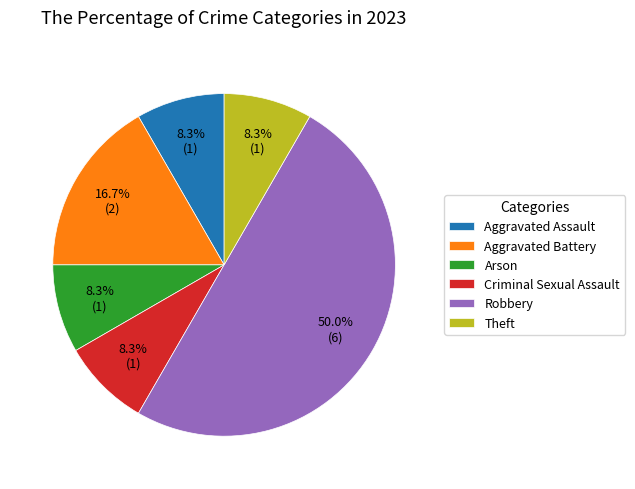

Approximately how many times larger is the value at Arson compared to Theft?

1.0